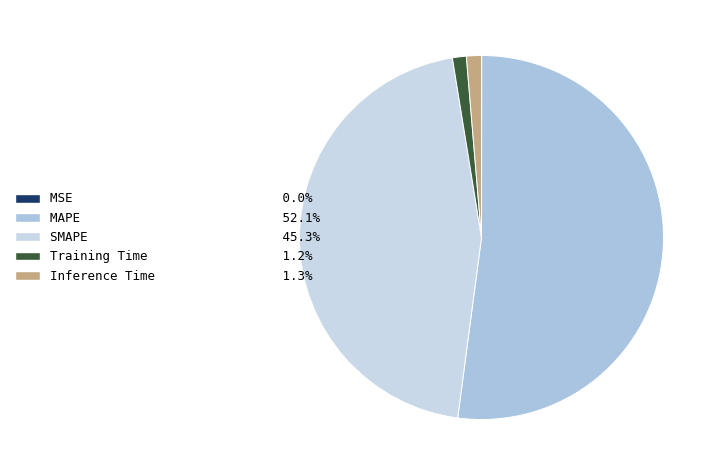

Count the number of slices in the pie.

5